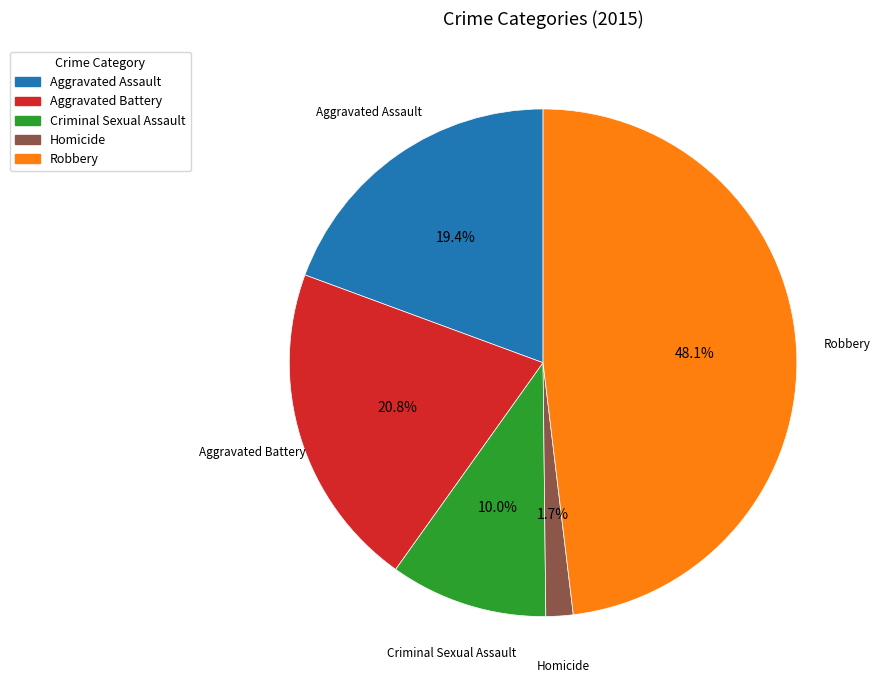

Is Criminal Sexual Assault the majority of the pie?

No